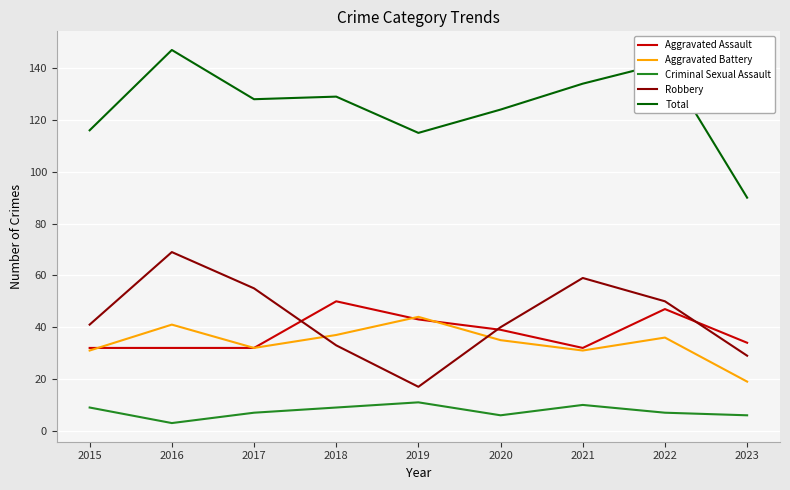

Where is the first local minimum for Robbery?

2019